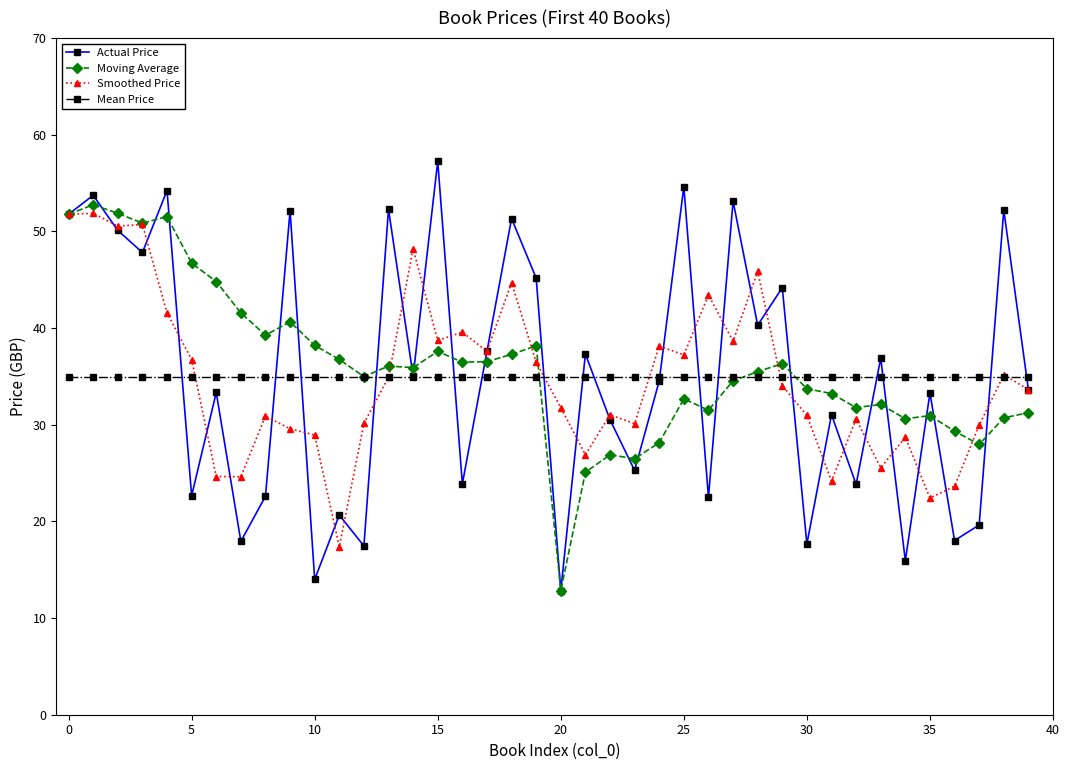

What is the value of the Smoothed Price point at the 13th from the left?

30.1